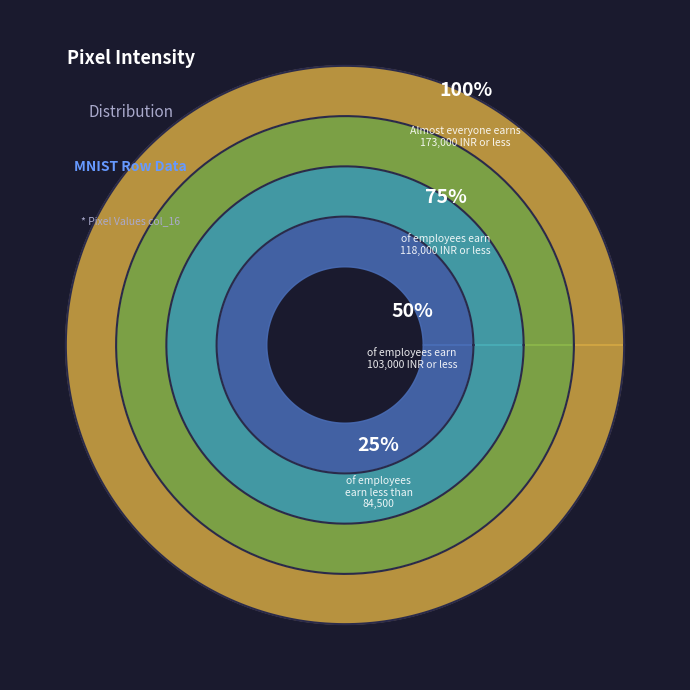

How many segments does this pie chart have?

4